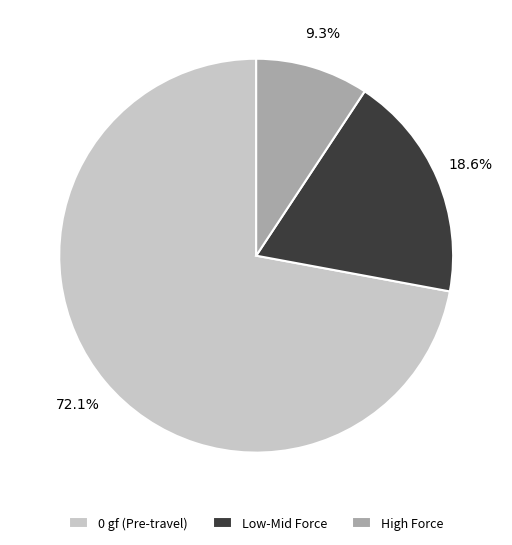

Rank the categories by value from lowest to highest.

High Force, Low-Mid Force, 0 gf (Pre-travel)